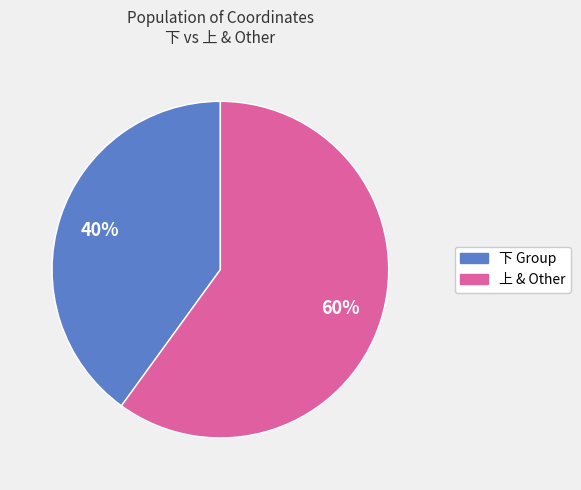

Which category has the biggest portion of the pie?

上 & Other